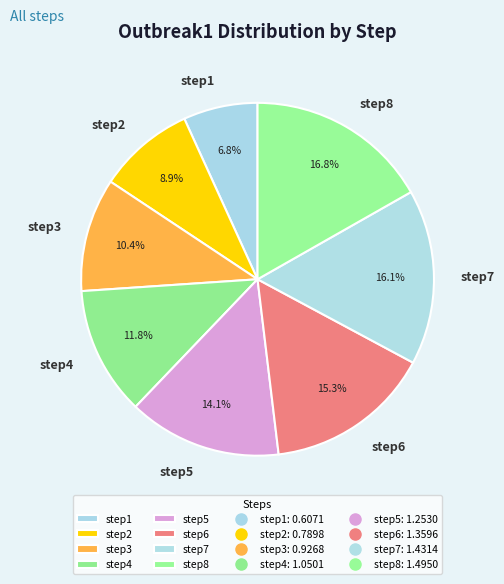

To the nearest percent, what is the difference between the step7 and step8 slice percentages?

1%